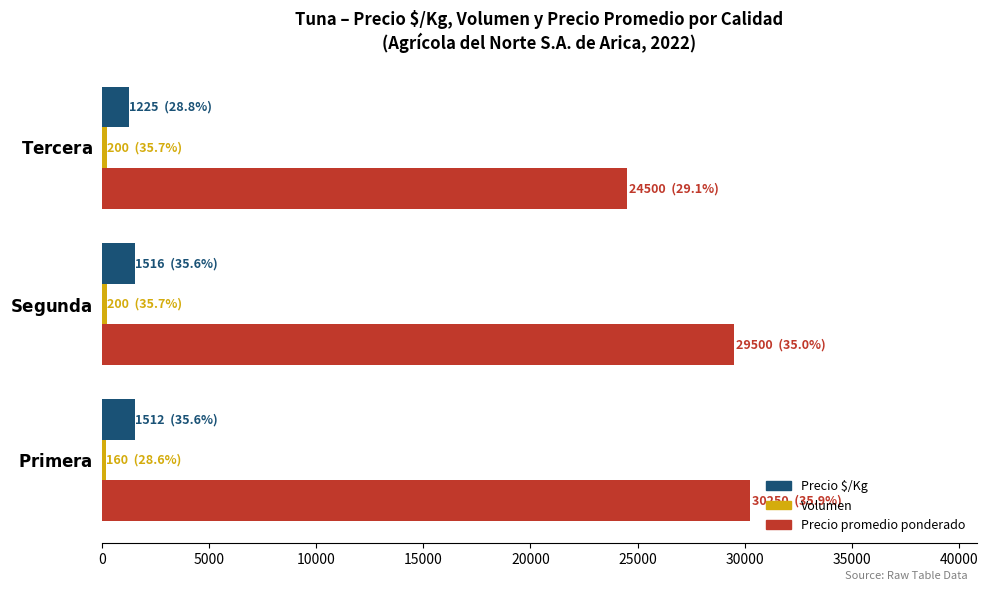

How many data points in Precio promedio ponderado are less than 29500?

1